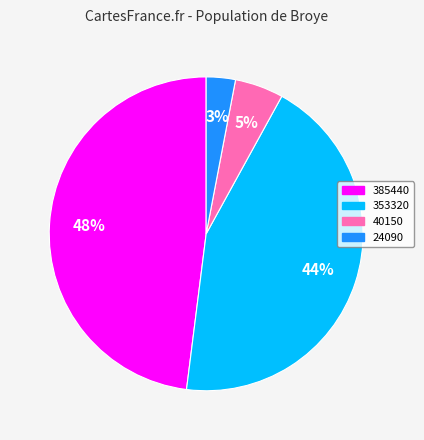

To the nearest percent, what is the average slice percentage?

25%